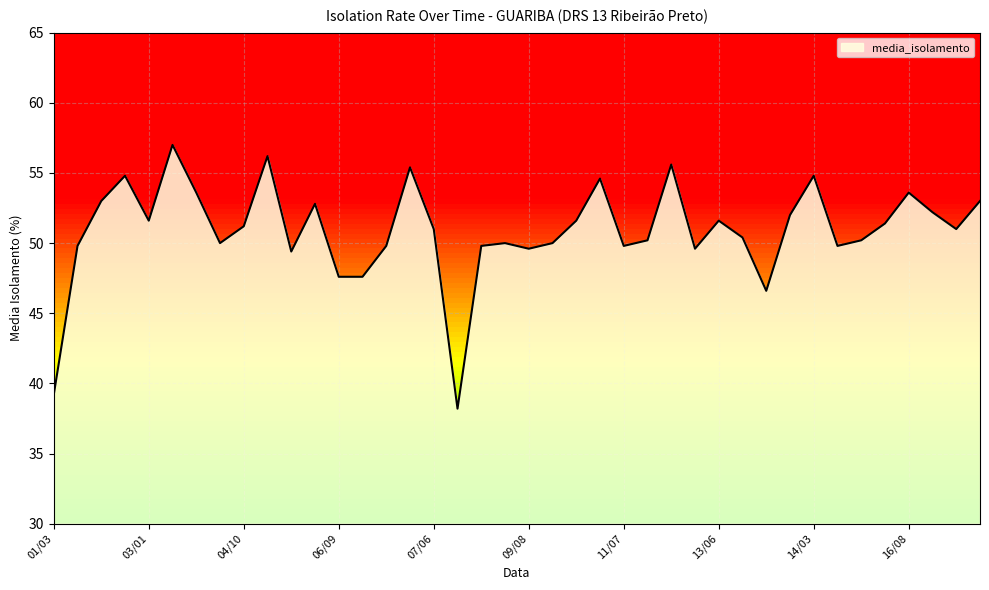

What is the average value?

50.9